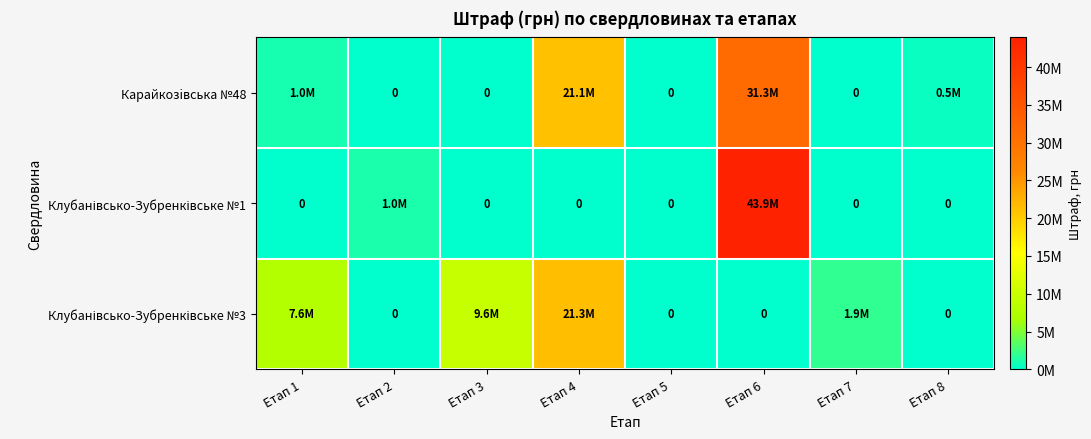

Which category has the highest value in the Клубанівсько-Зубренківське №3 series?

Етап 4